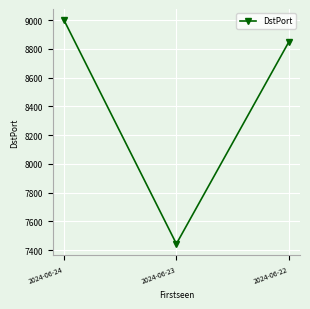

What is the value of the 2nd point from the left?

7444